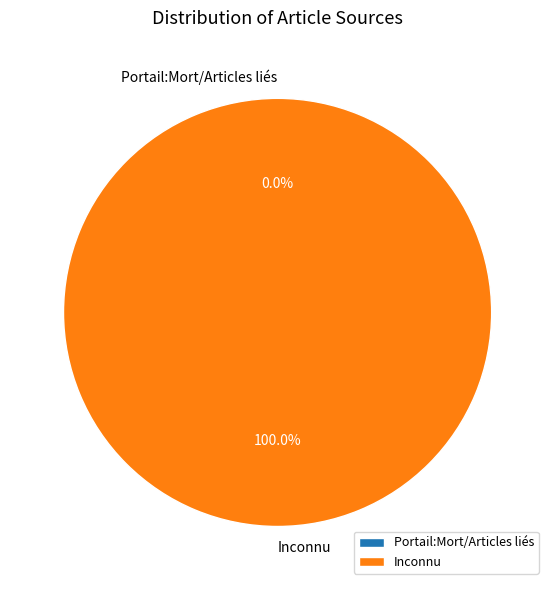

Count the number of slices in the pie.

2